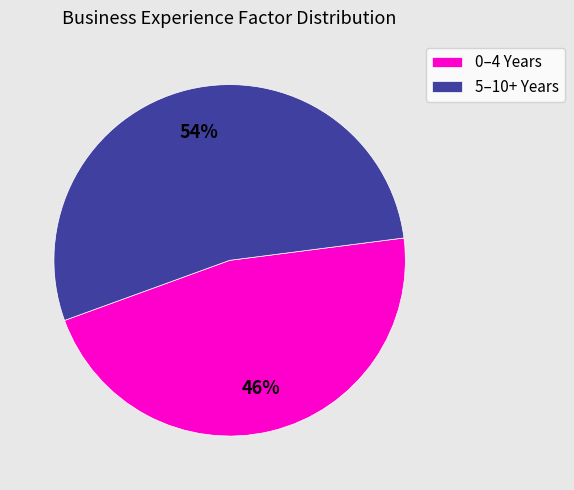

To the nearest percent, what is the average slice percentage?

50%